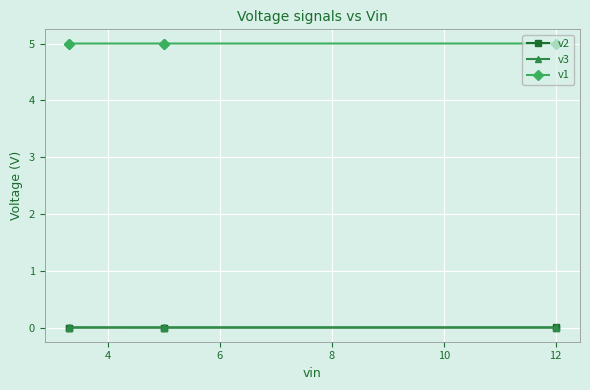

Is it true that v1 equals 5.0 at 8?

True